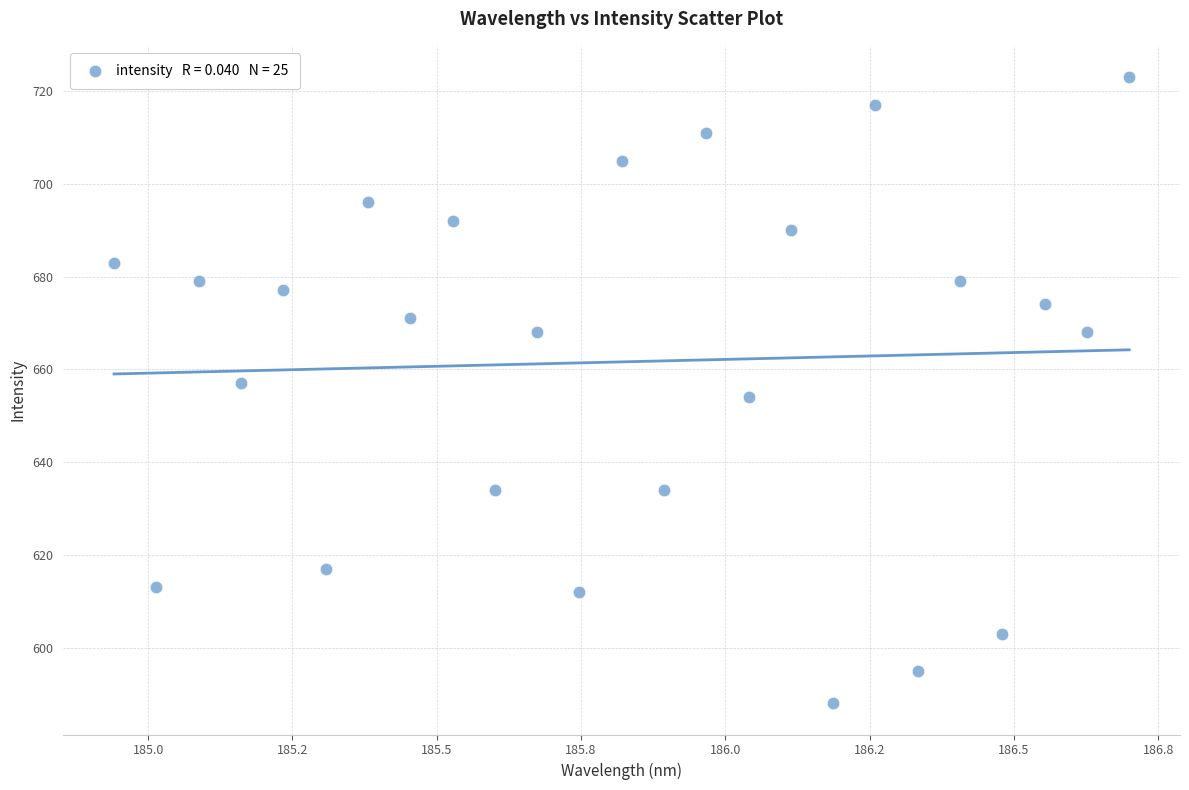

What is the range of Y values (max minus min)?

135